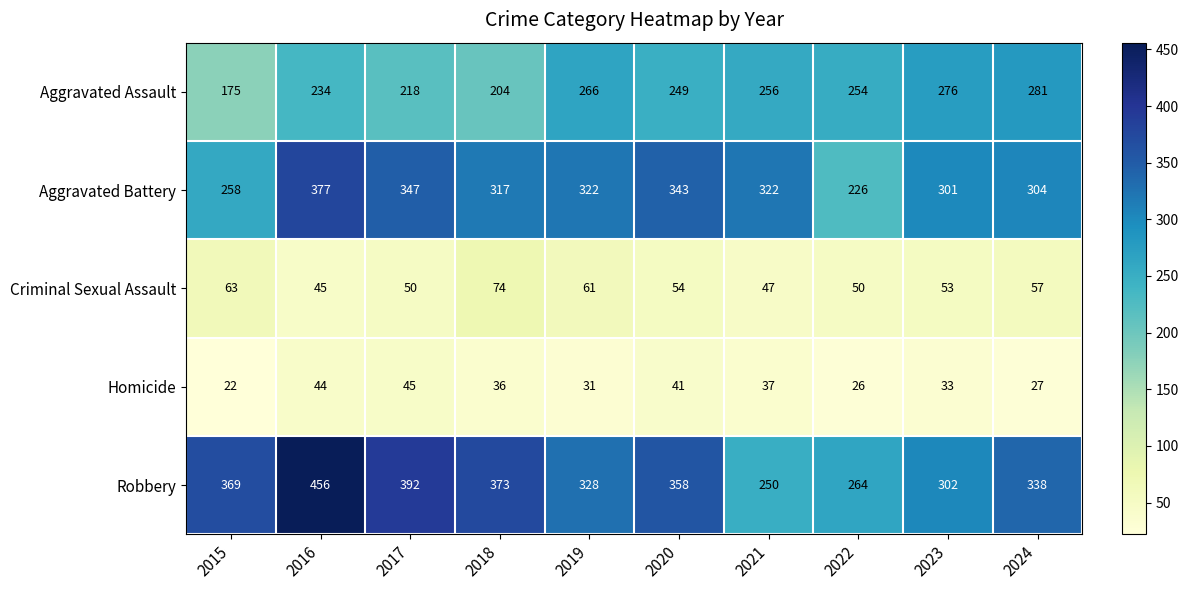

What is the average value of the Robbery series?

343